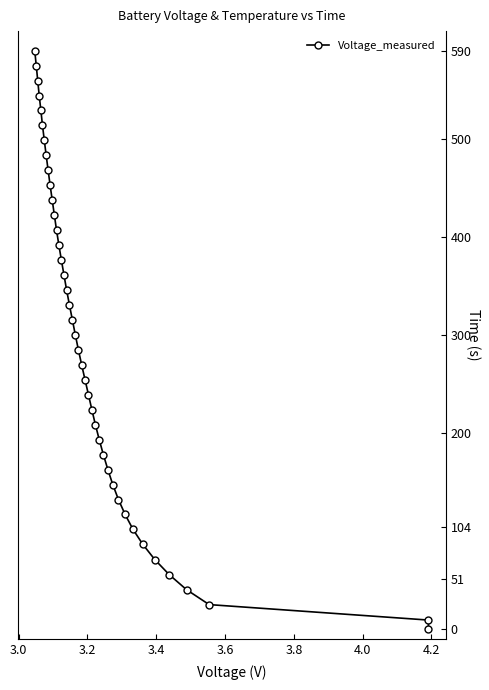

Count the number of data series in this chart.

1